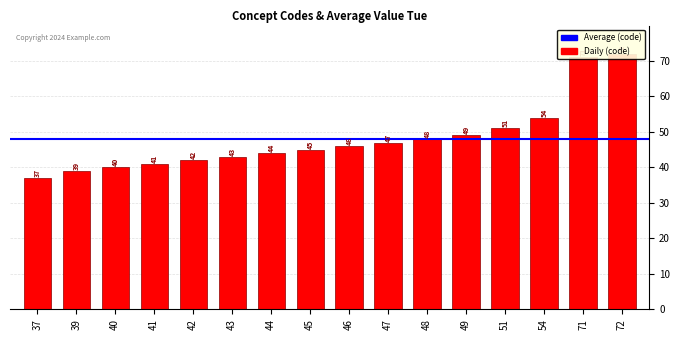

Reading left to right, extract all data points from this chart.

37=37	39=39	40=40	41=41	42=42	43=43	44=44	45=45	46=46	47=47	48=48	49=49	51=51	54=54	71=71	72=72